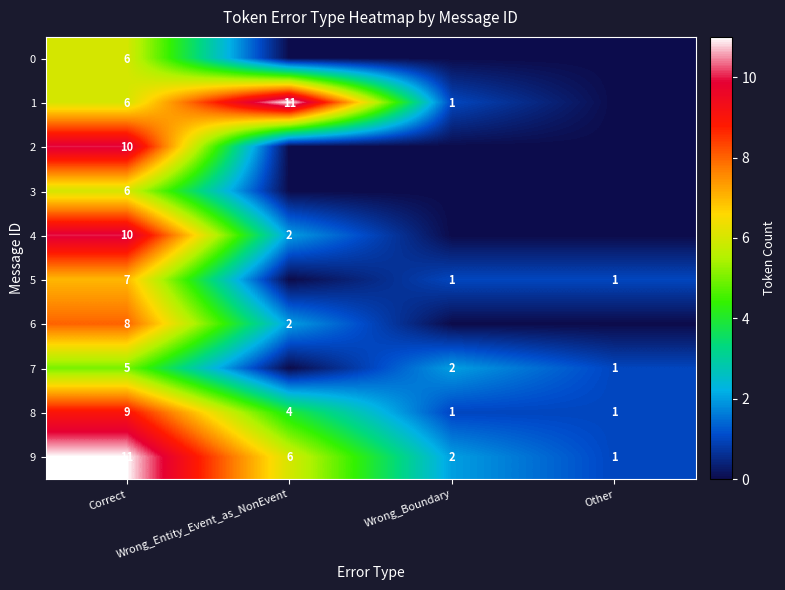

True or false: 8 has a value of 4 at Wrong_Entity_Event_as_NonEvent.

True